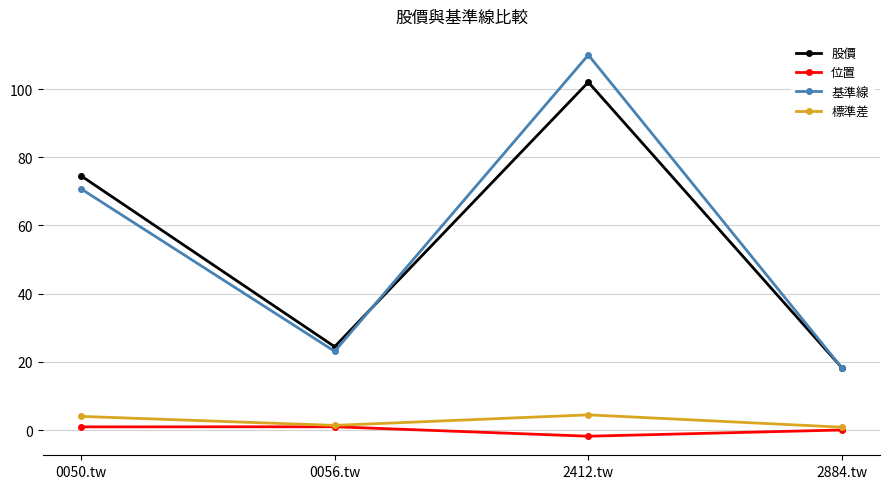

At which category is the sum across all series the highest?

2412.tw